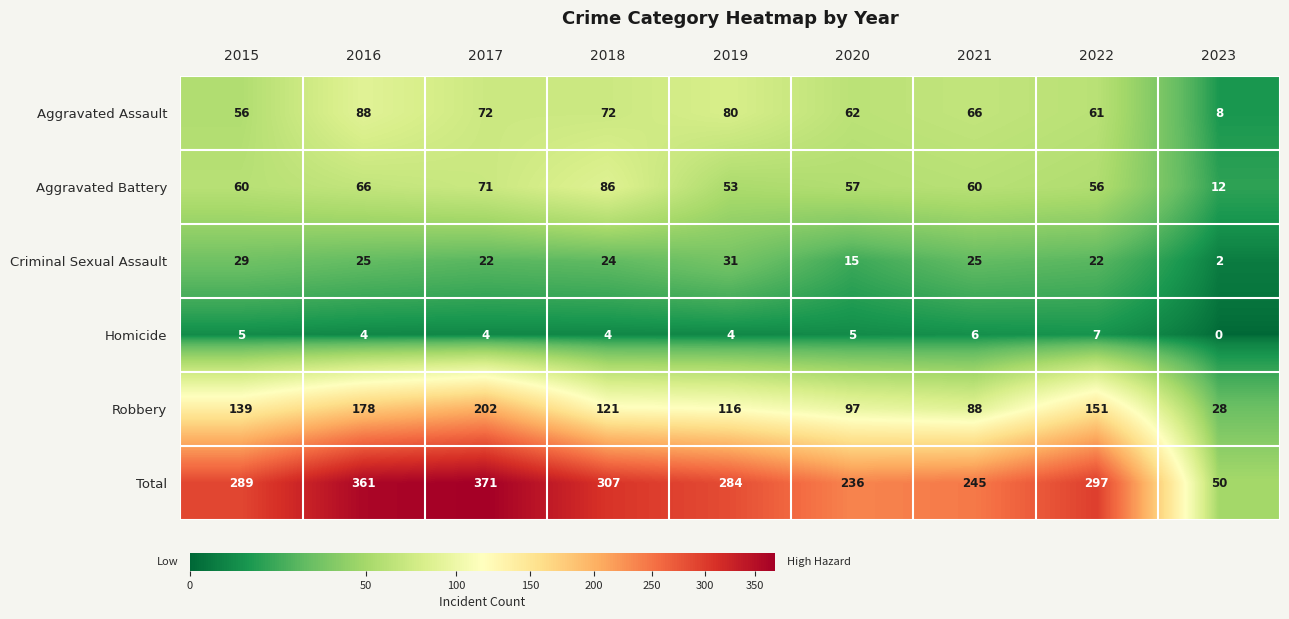

What is the approximate value of Total at 2018, to the nearest 10?

310